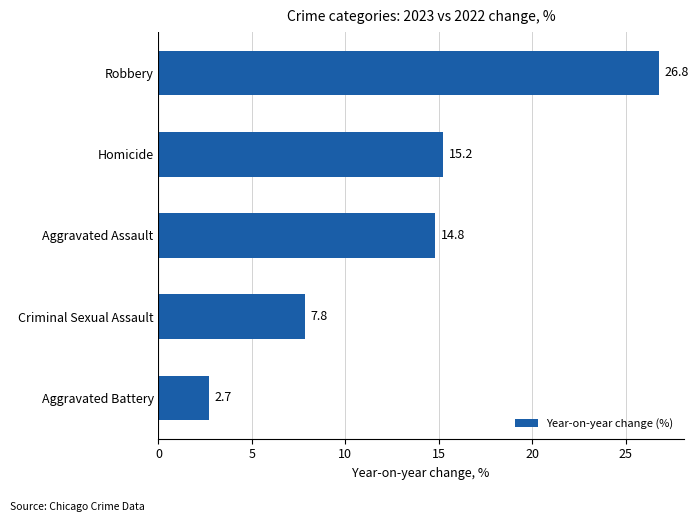

What is the average value?

13.5